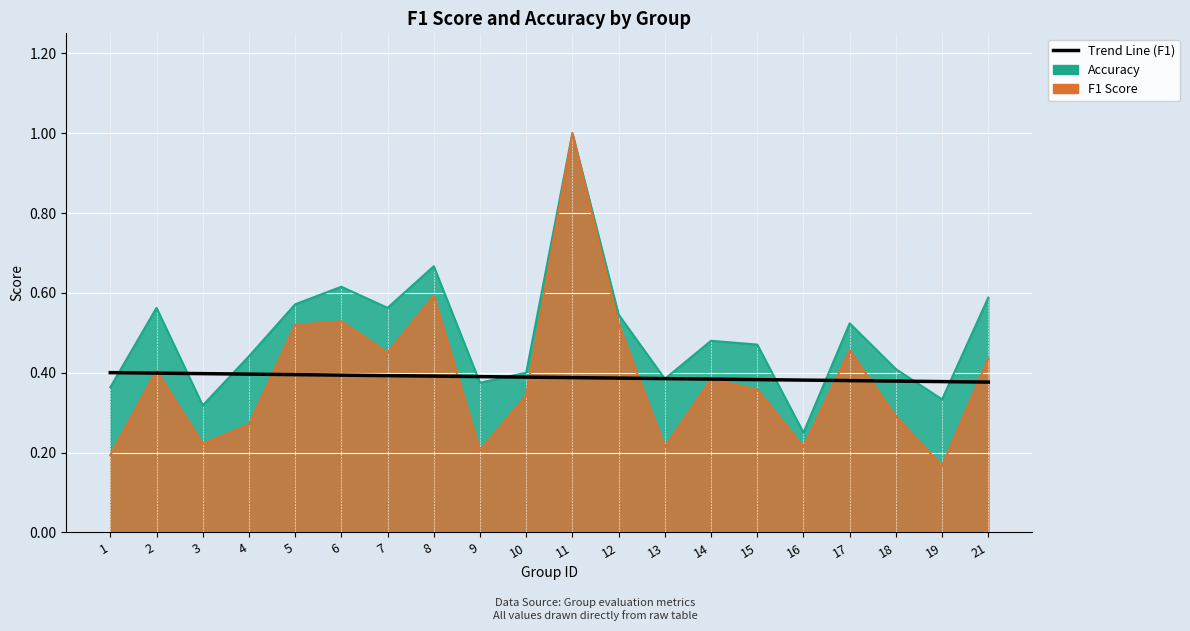

Count the number of categories in the chart.

20